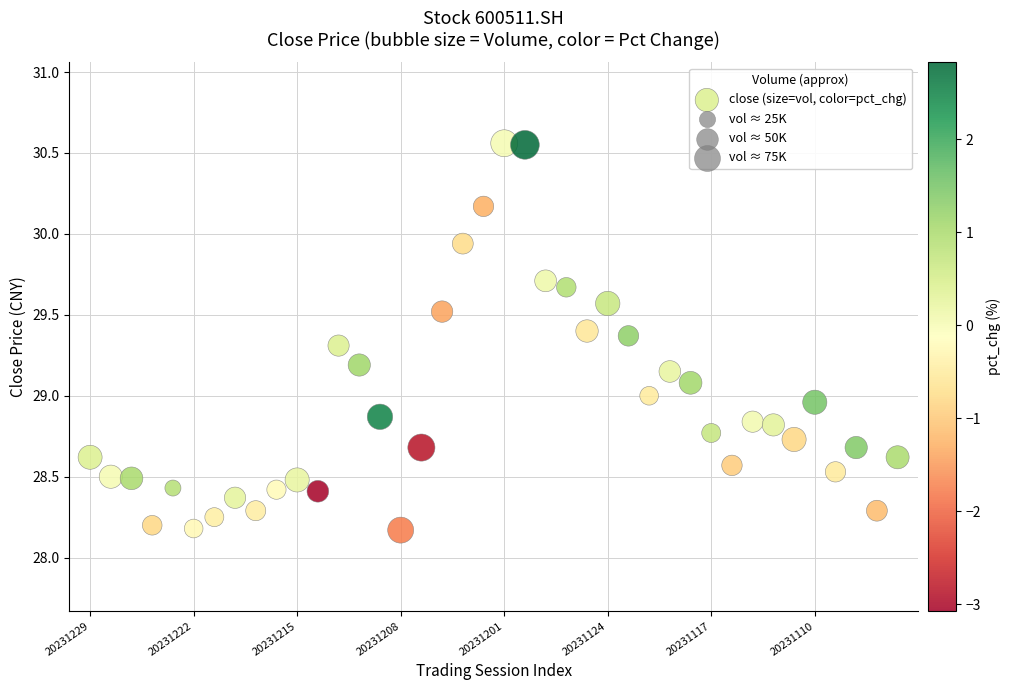

What is the range of Y values (max minus min)?

2.4